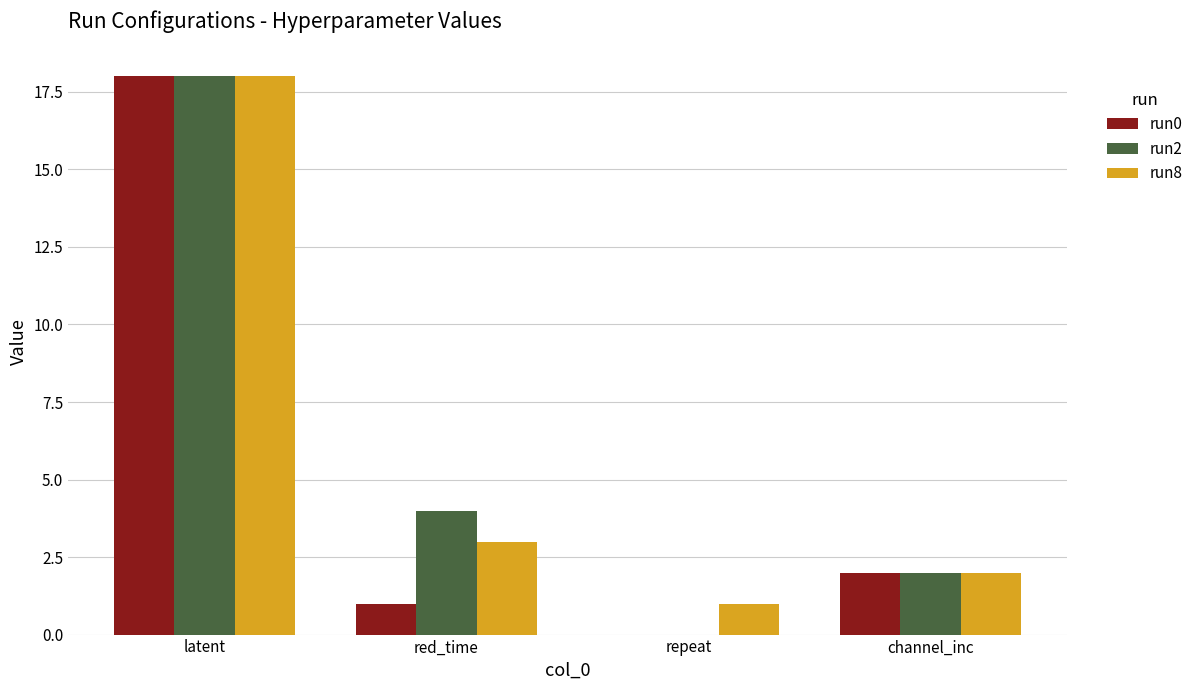

Reading left to right, list all the values displayed in this chart.

run0: latent=18	red_time=1	repeat=0	channel_inc=2
run2: latent=18	red_time=4	repeat=0	channel_inc=2
run8: latent=18	red_time=3	repeat=1	channel_inc=2